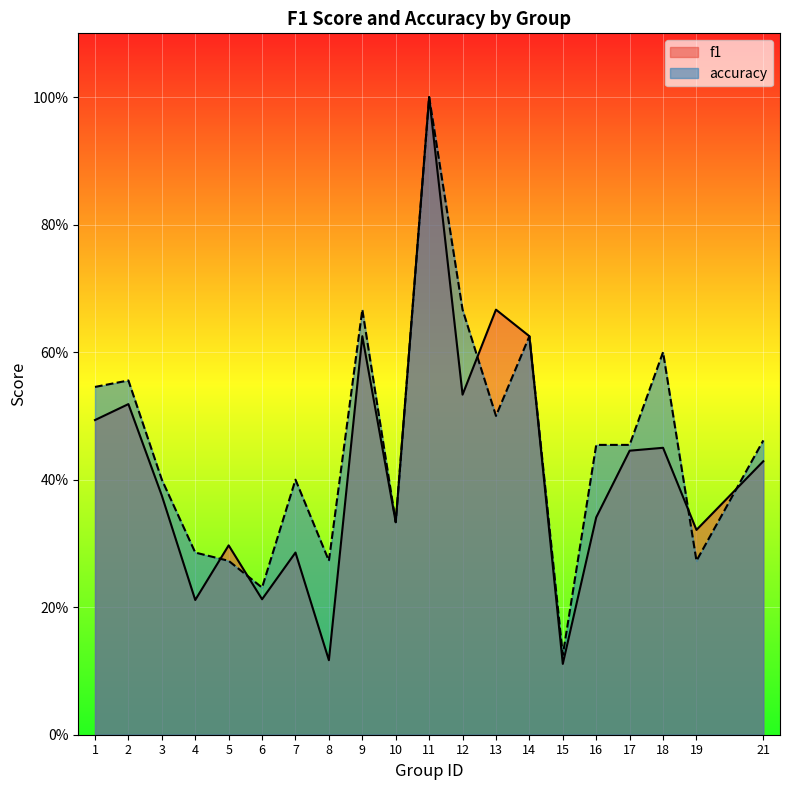

Rank the series by their maximum value, from lowest to highest.

f1, accuracy